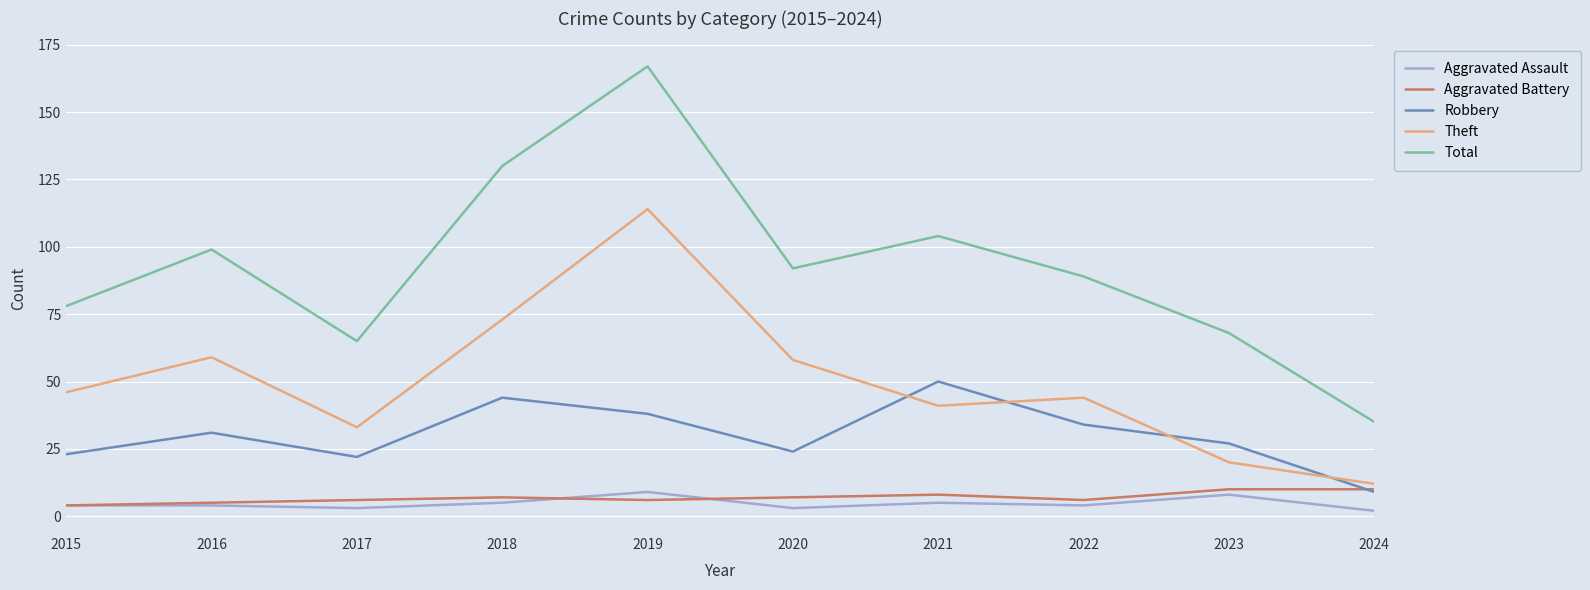

The Robbery series shows 34 at 2022. True or false?

True